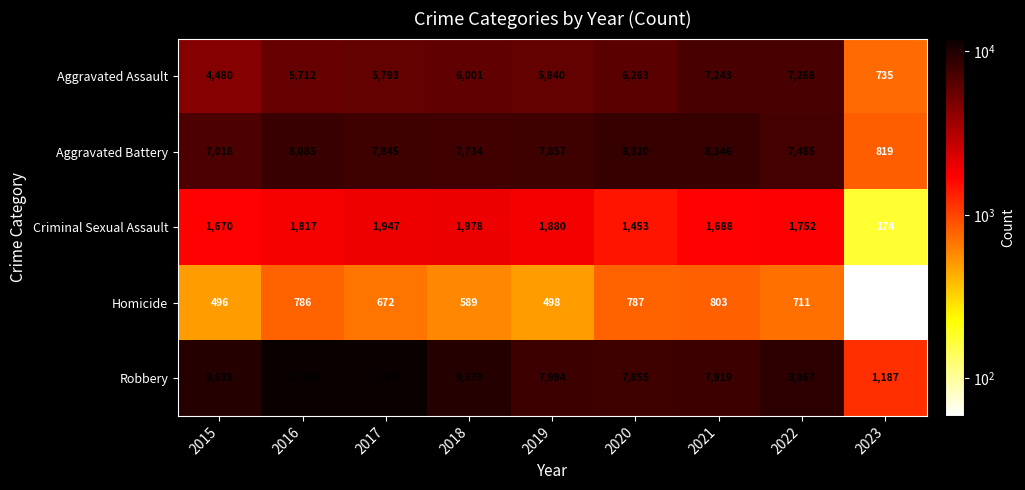

What is the difference between the Aggravated Battery values at 2019 and 2018?

123